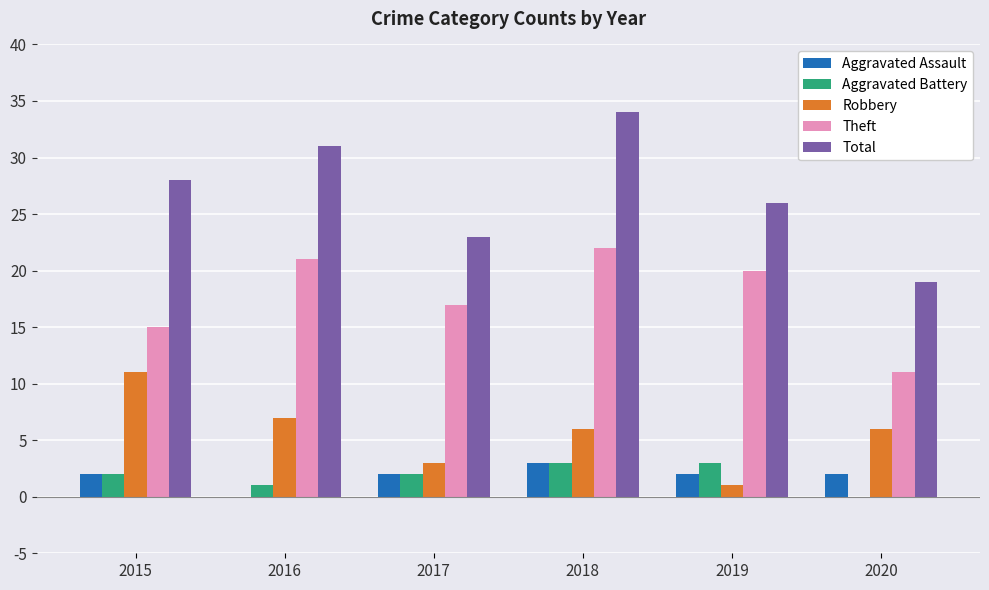

At which category is the sum across all series the highest?

2018